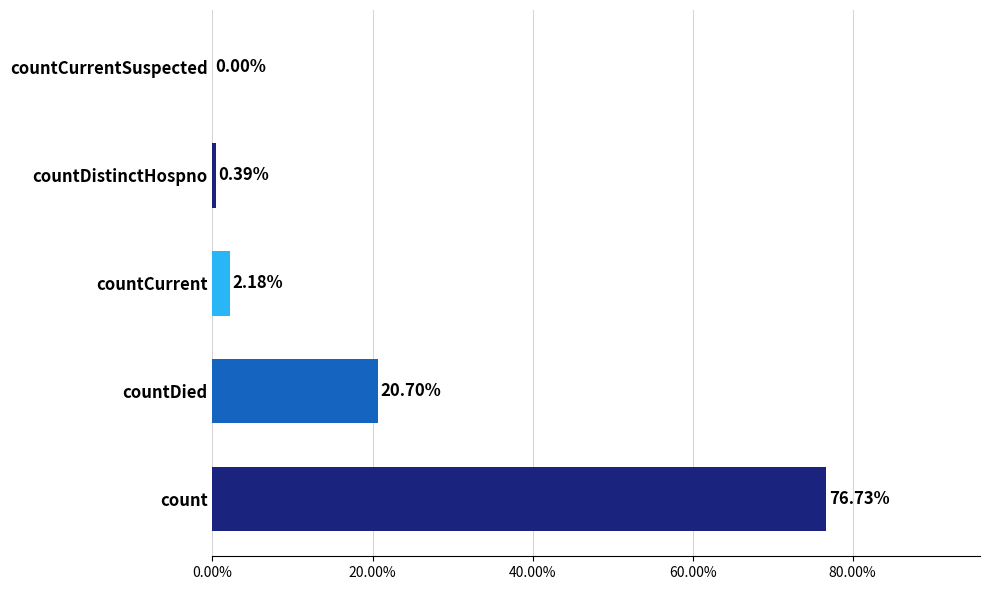

Where is the data nearest to the value 38?

countDied